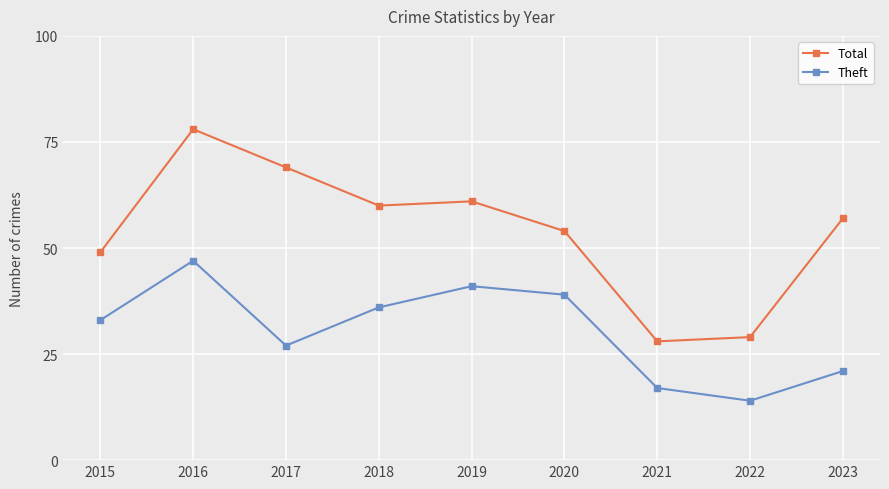

True or false: Total has a value of 60 at 2018.

True